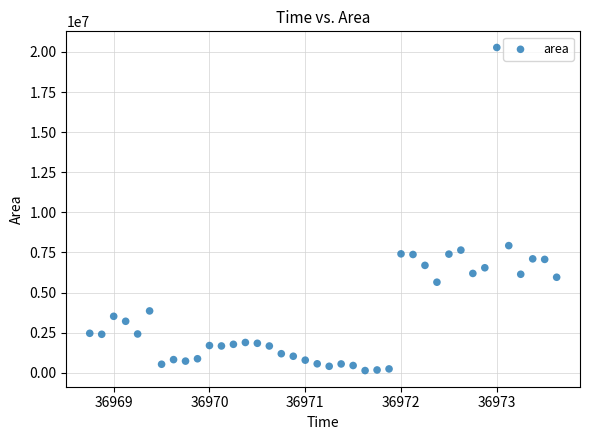

What Y value in the scatter plot is closest to 10209687?

7928750